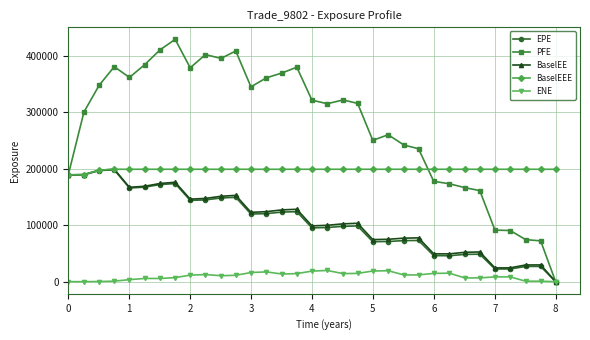

Which series has the largest range (max minus min)?

PFE